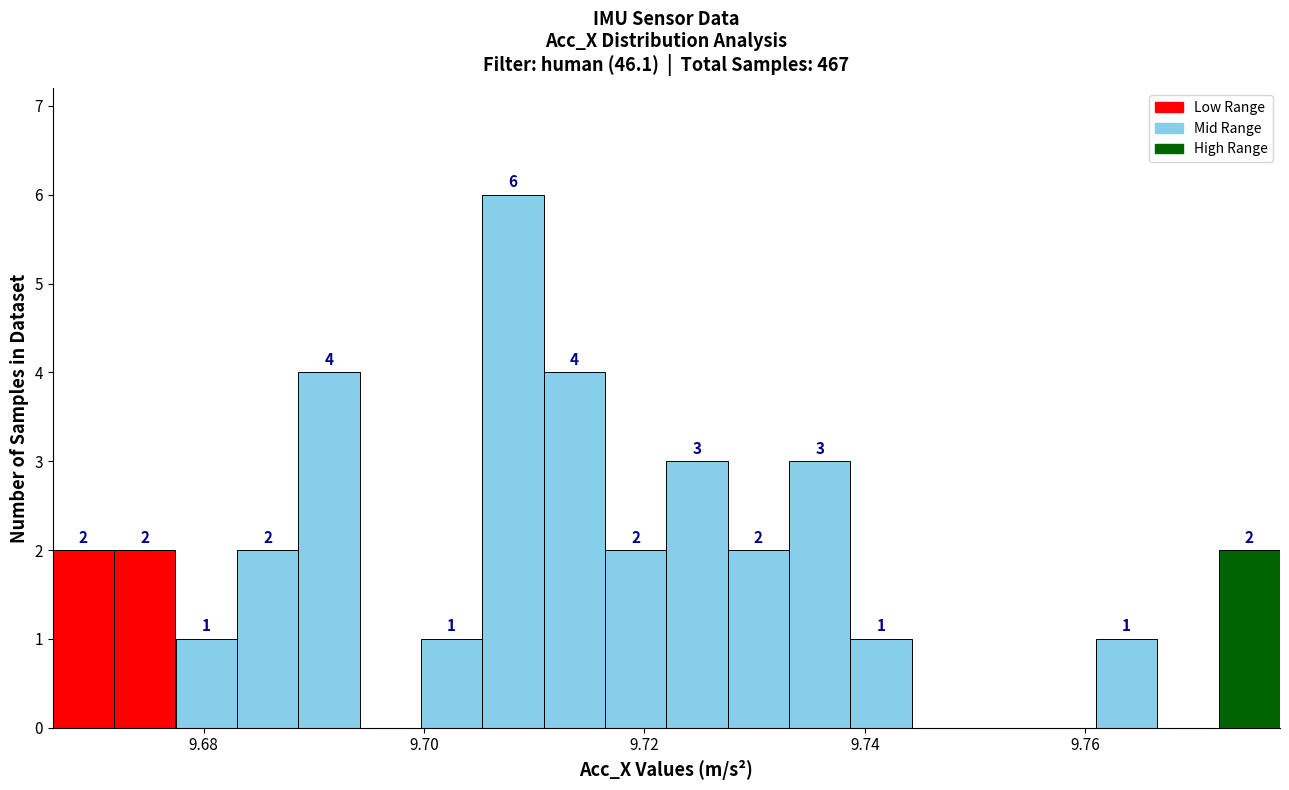

Read against the x-axis, roughly where is the centre of the tallest bar?

9.708